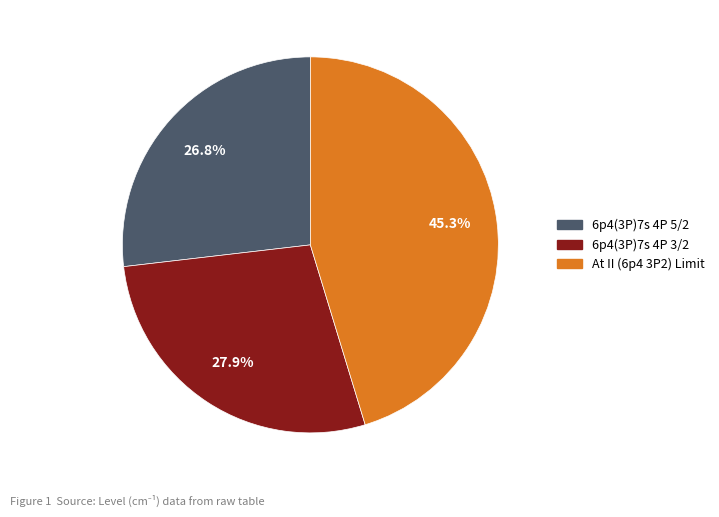

Between 6p4(3P)7s 4P 5/2 and 6p4(3P)7s 4P 3/2, which is larger?

6p4(3P)7s 4P 3/2